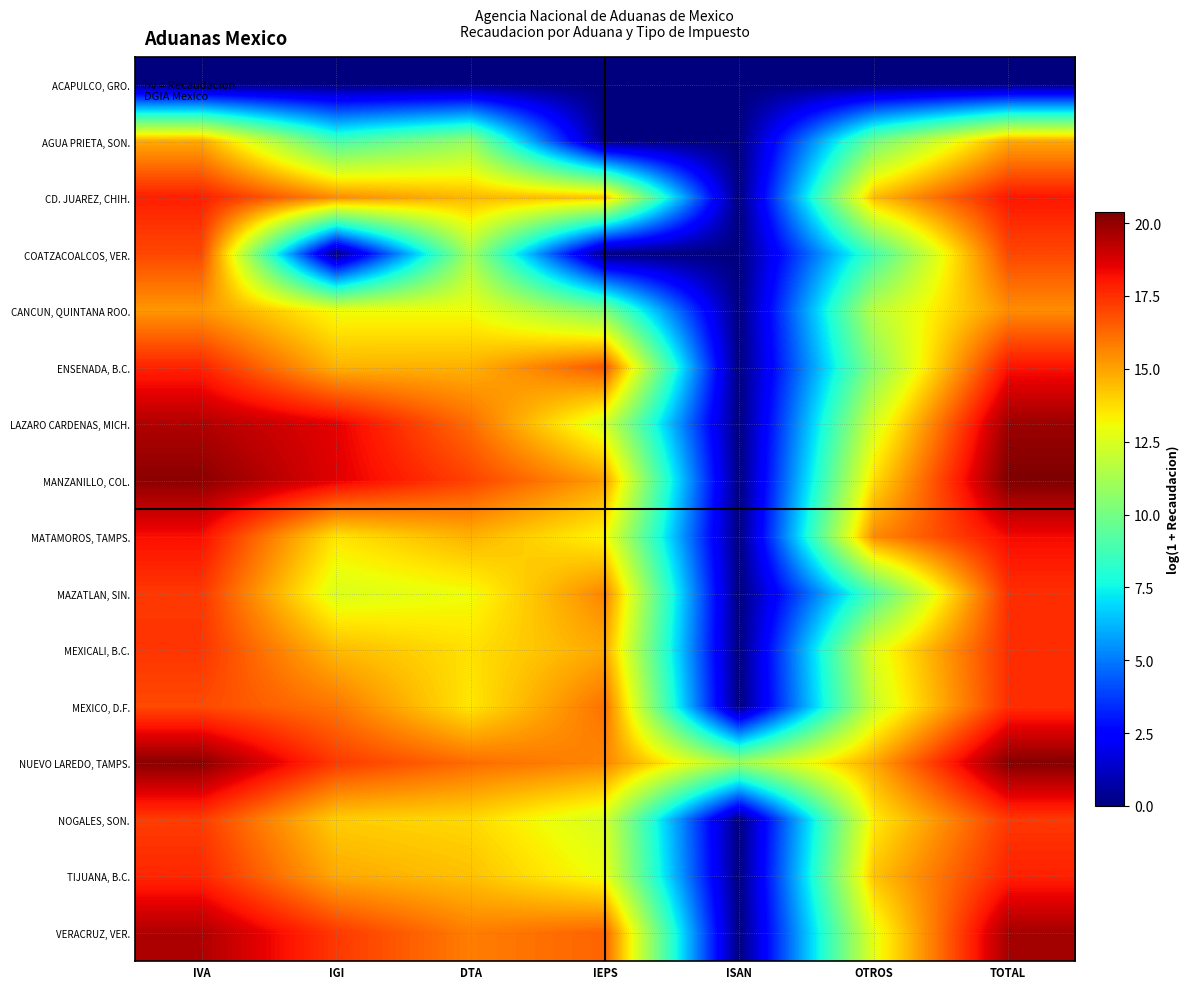

At OTROS, list the series in order from largest to smallest.

MATAMOROS, TAMPS., NUEVO LAREDO, TAMPS., CD. JUAREZ, CHIH., TIJUANA, B.C., MANZANILLO, COL., NOGALES, SON., VERACRUZ, VER., MEXICALI, B.C., LAZARO CARDENAS, MICH., MEXICO, D.F., CANCUN, QUINTANA ROO., ENSENADA, B.C., AGUA PRIETA, SON., MAZATLAN, SIN., COATZACOALCOS, VER., ACAPULCO, GRO.